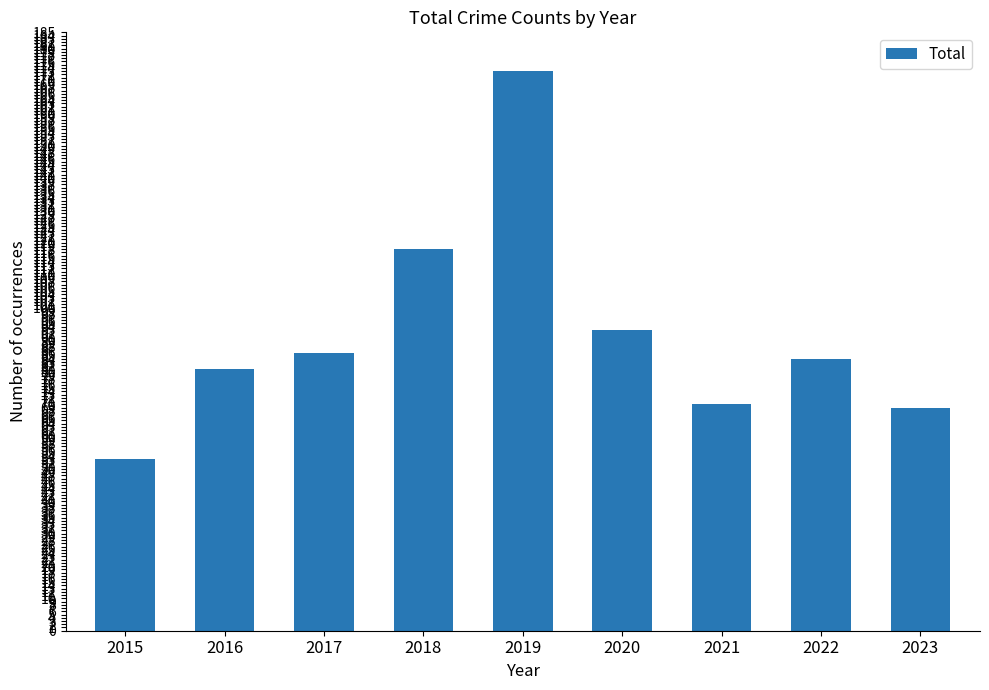

What is the value of the 8th bar from the left?

84